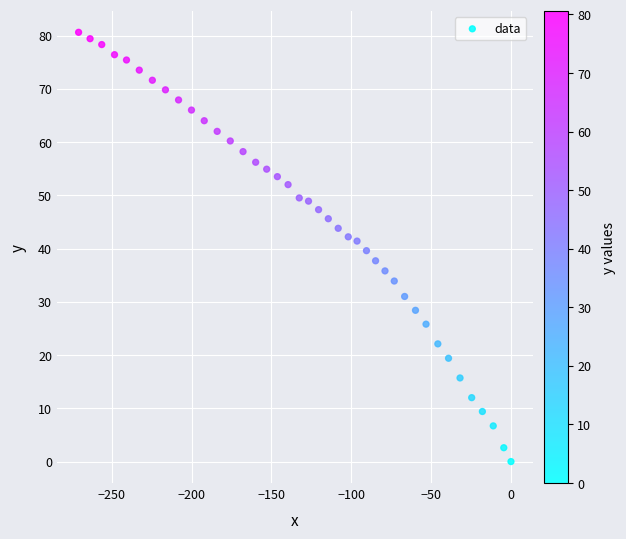

What is the range of X values (max minus min)?

270.8